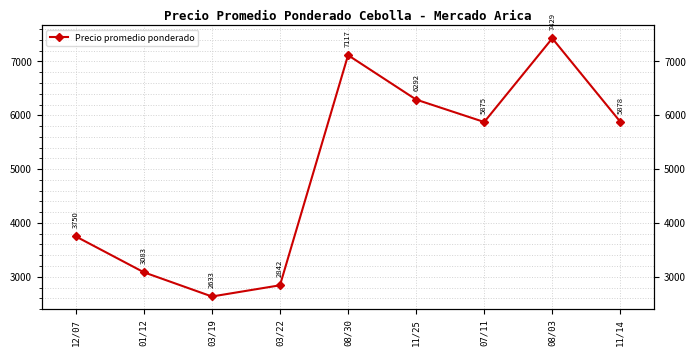

How many values exceed 5875?

4